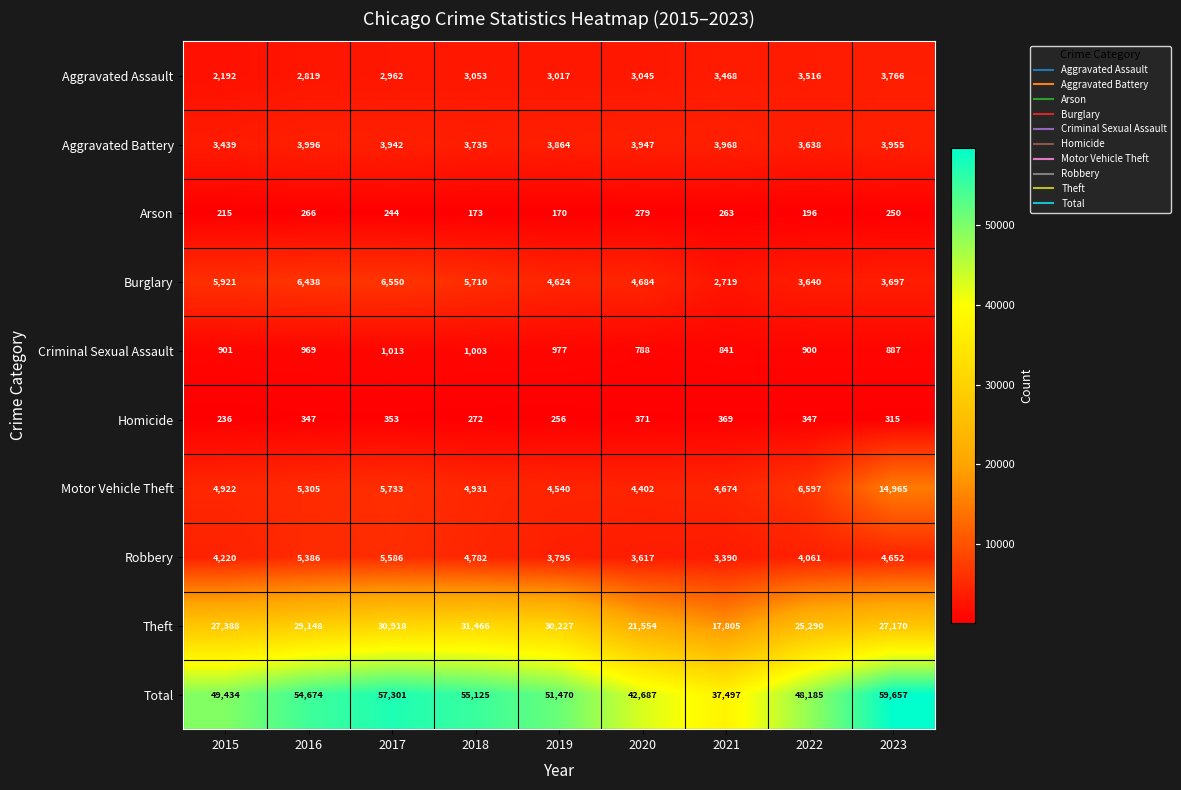

At 2021, list the series in order from smallest to largest.

Arson, Homicide, Criminal Sexual Assault, Burglary, Robbery, Aggravated Assault, Aggravated Battery, Motor Vehicle Theft, Theft, Total